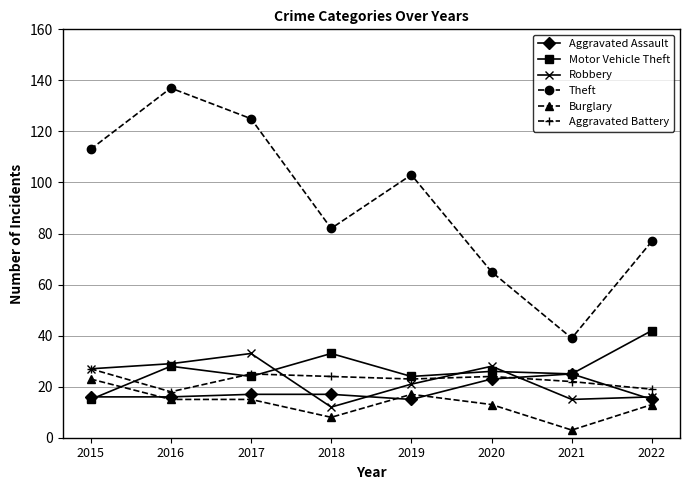

Where do Motor Vehicle Theft and Aggravated Battery first cross each other?

2015 and 2016